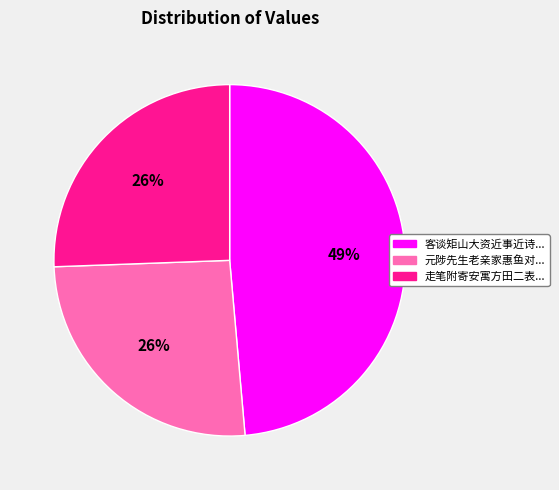

To the nearest percent, what is the difference between the largest and smallest slice percentages?

23%